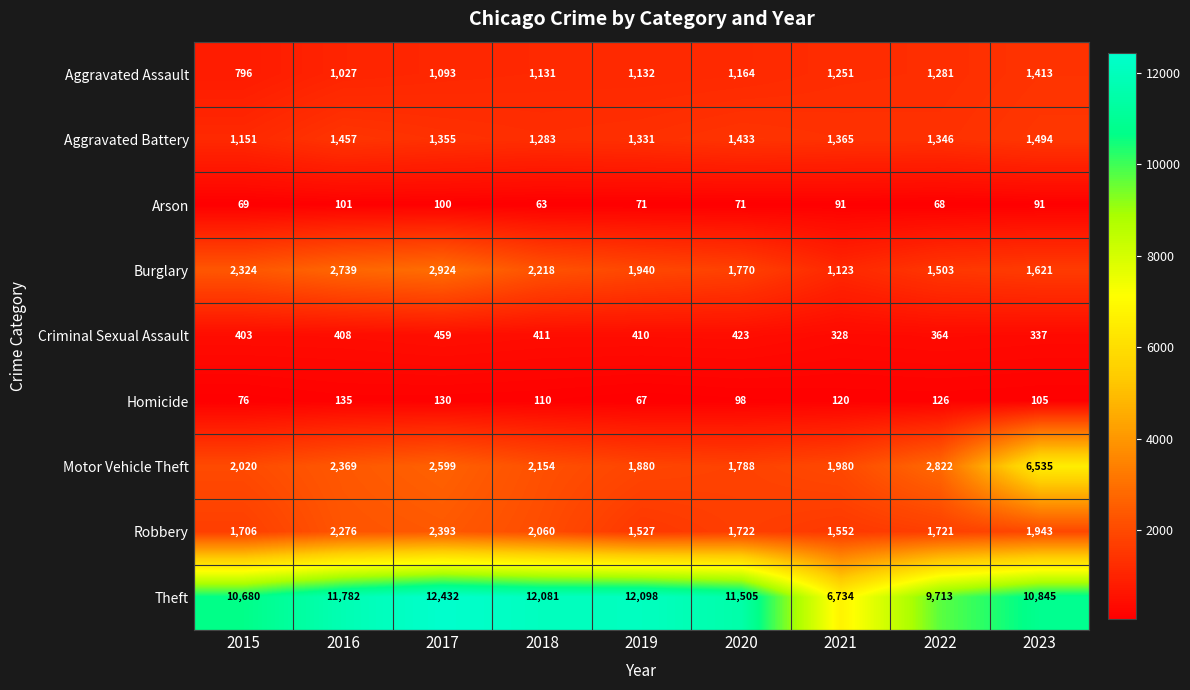

What is the smallest value displayed?

63